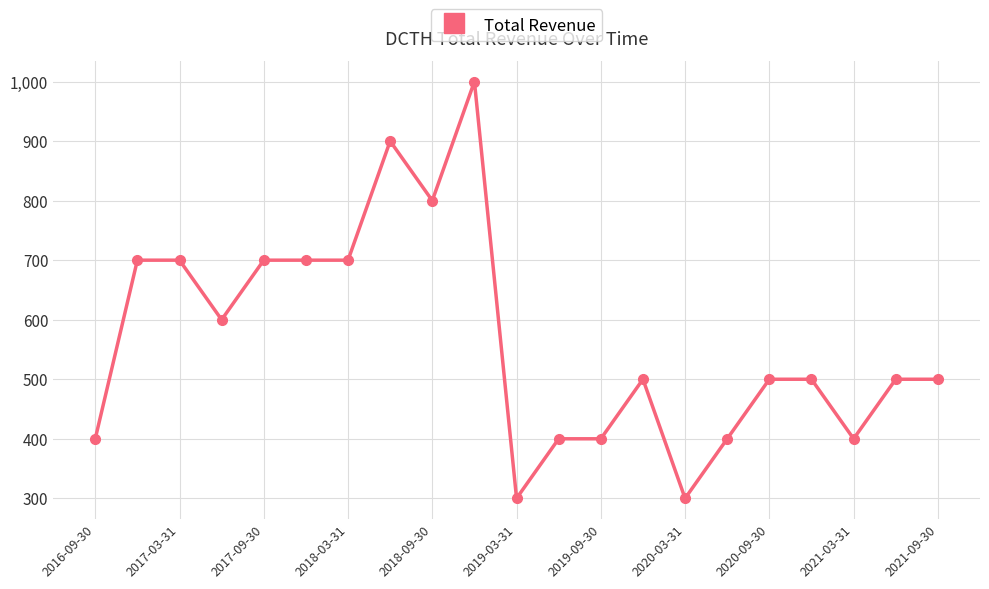

What is the value of the 13th point from the left?

400